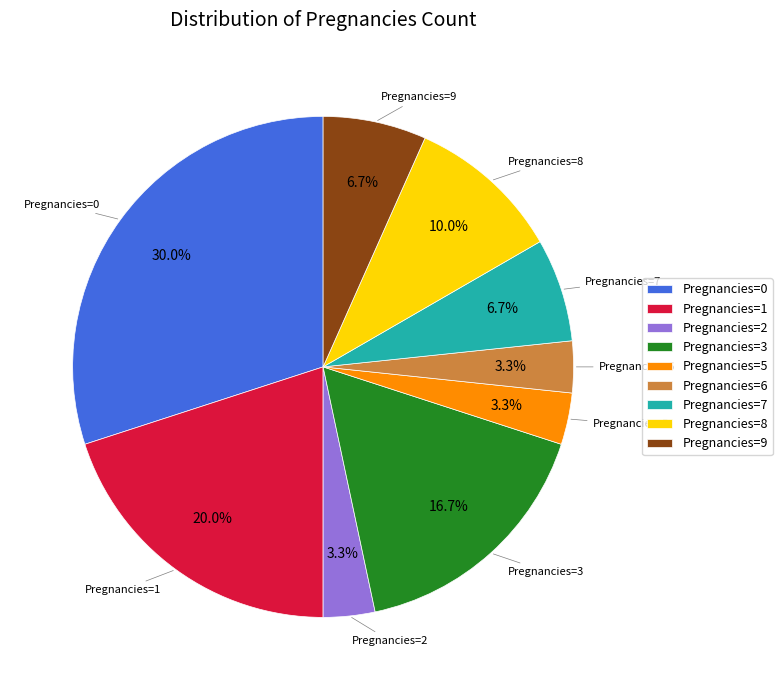

Is the sum of Pregnancies=8 and Pregnancies=5 greater than half?

No